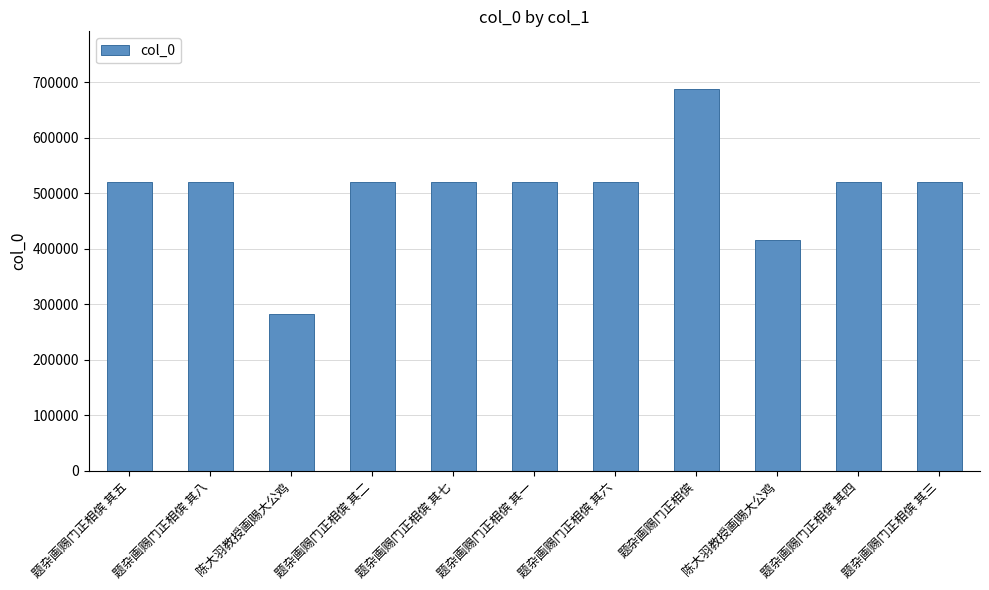

Are the bars horizontal?

No